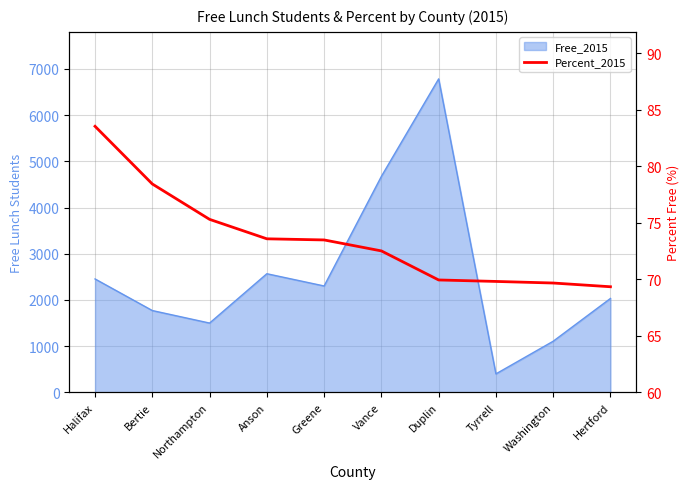

What is the label of the 10th point from the right?

Halifax